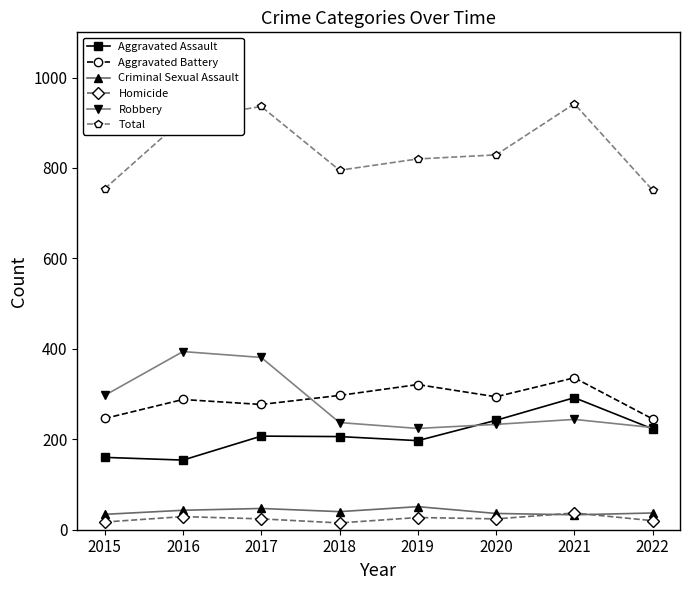

True or false: Total and Aggravated Battery intersect in this chart.

False